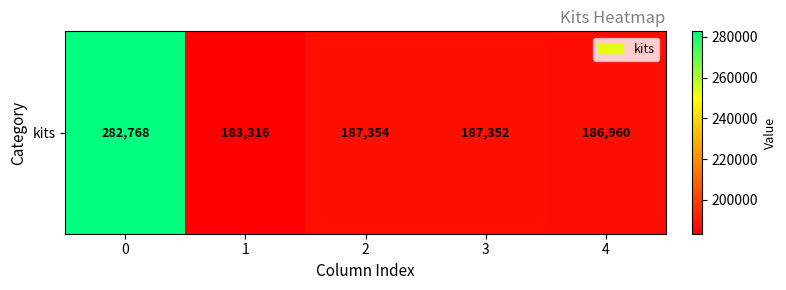

Which category has the lowest value across all series?

1